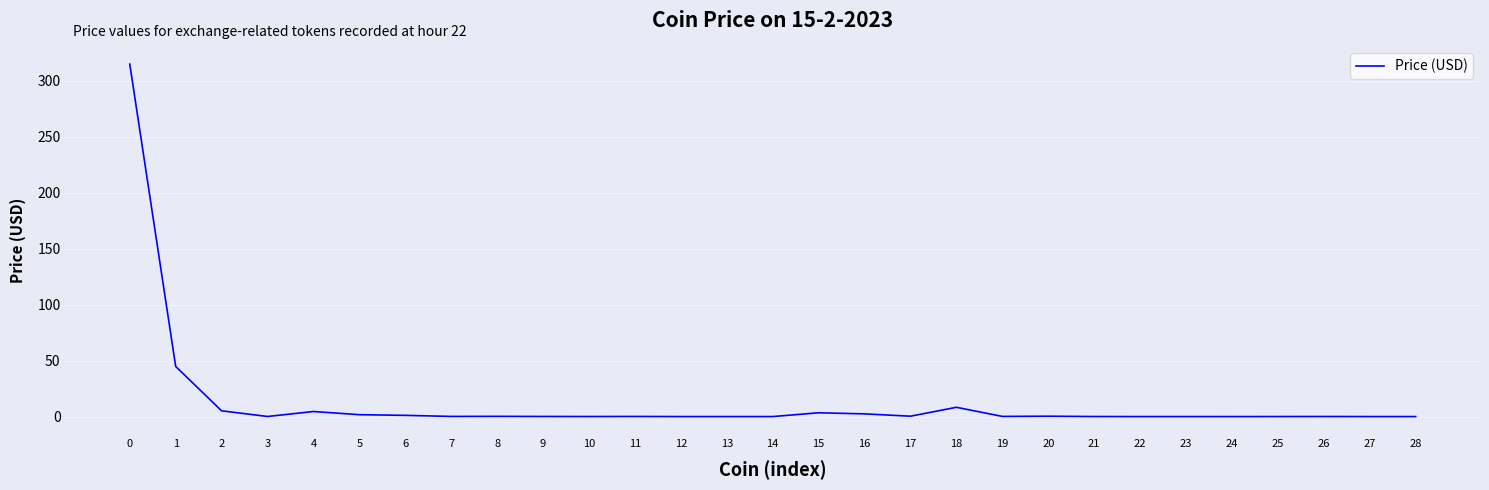

What is the change in value from 4 to 15?

-1.1